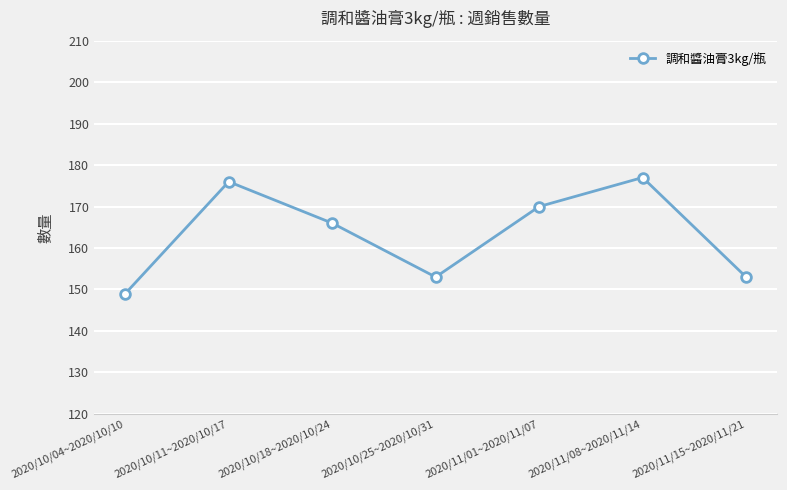

True or false: the data shows 53 at 2020/10/11~2020/10/17.

False